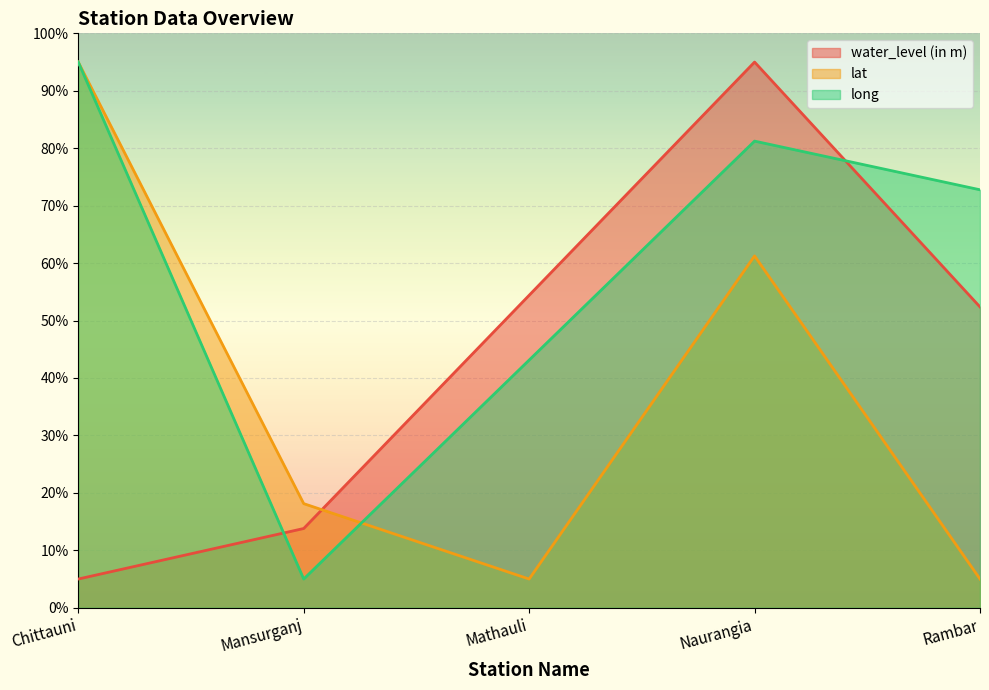

At which label does lat reach its peak?

Chittauni